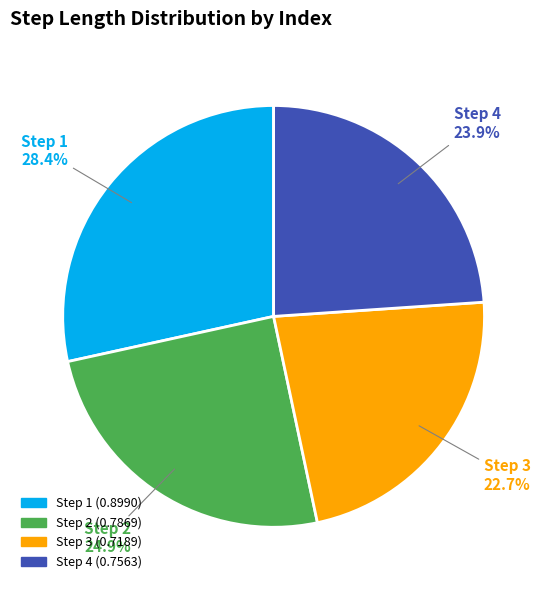

Which slice is the largest?

Step 1 (0.8990)